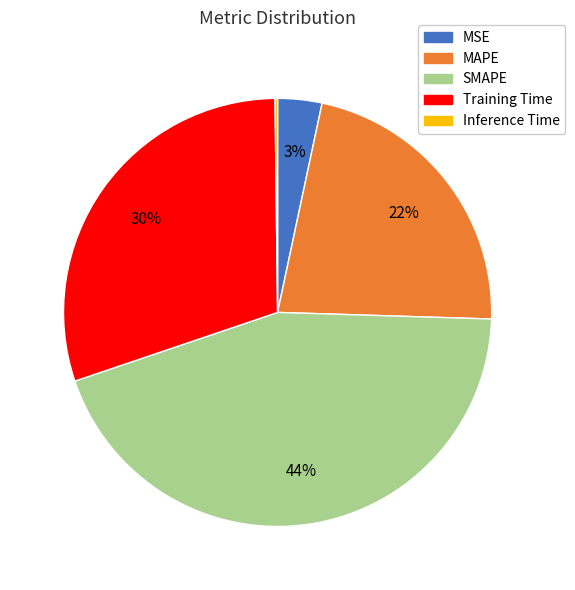

The SMAPE slice represents 39% of the pie. True or false?

False